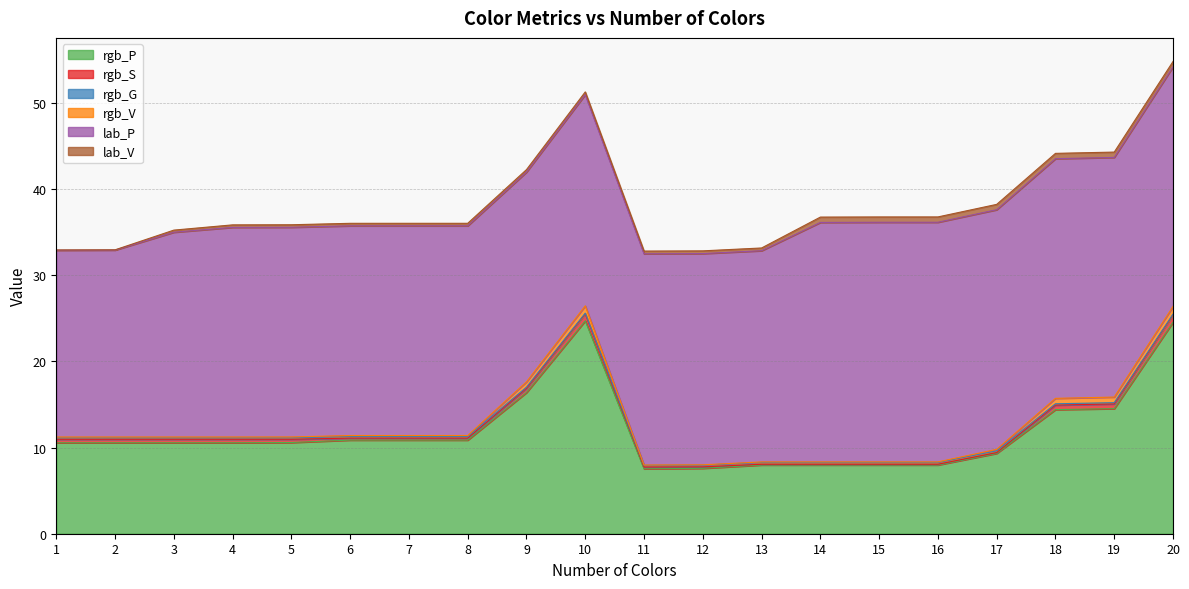

The value of lab_P at 11 is 24.5. True or false?

True